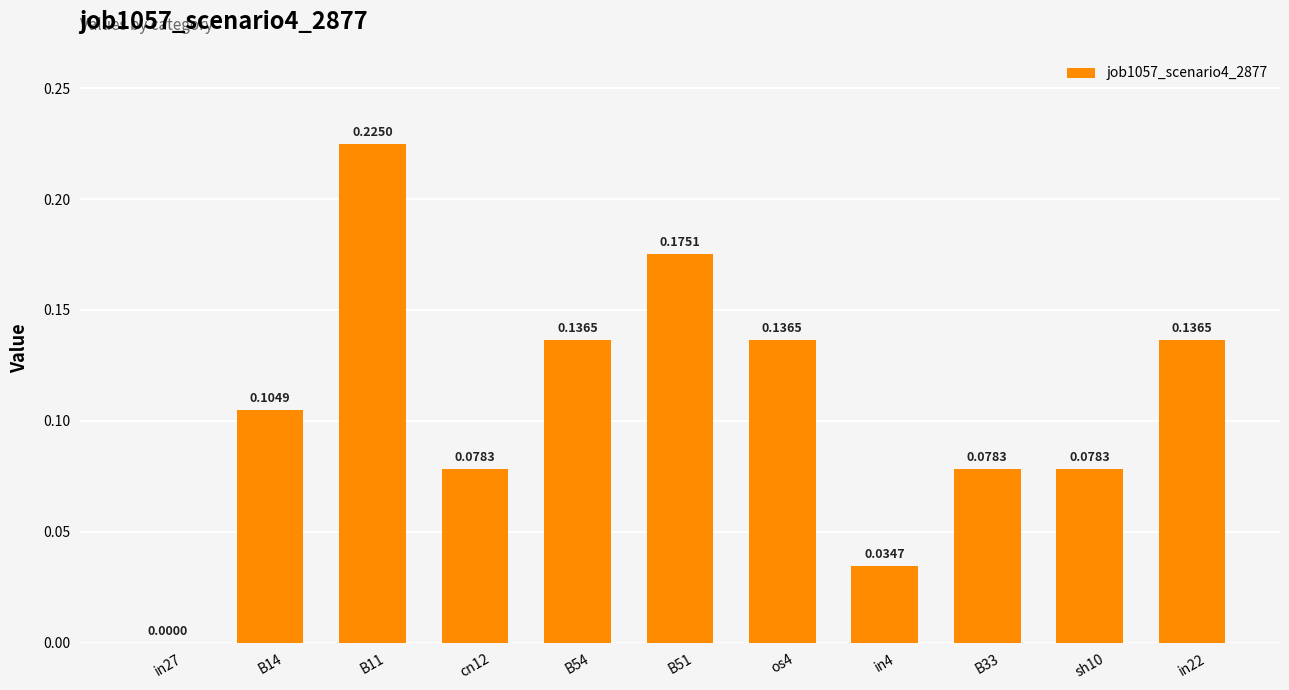

What is the sum of the values at in22 and os4?

0.3